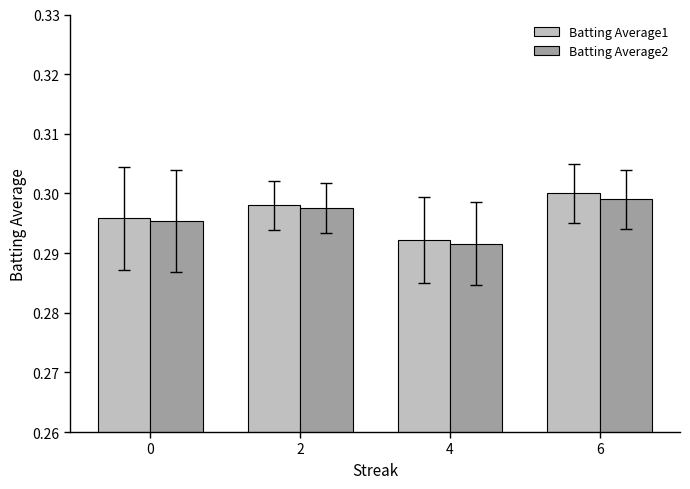

At which category is the sum across all series the highest?

6